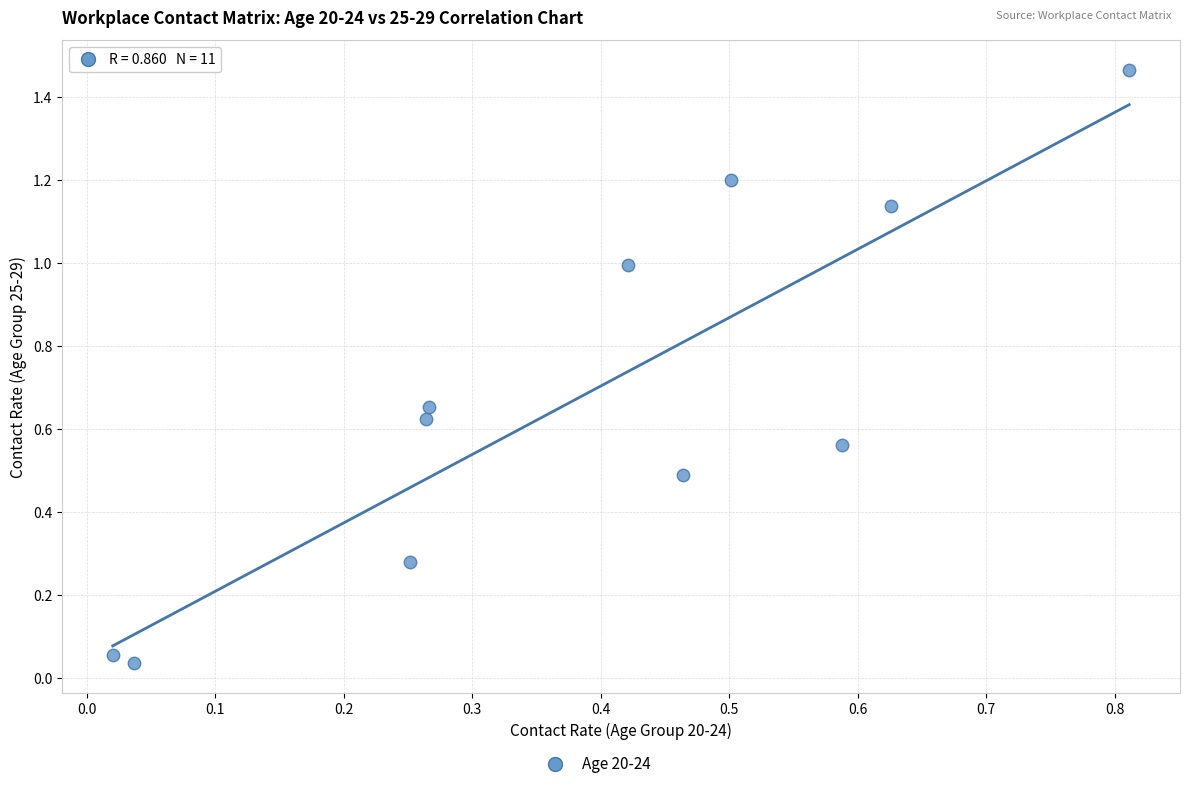

What is the range of Y values (max minus min)?

1.4